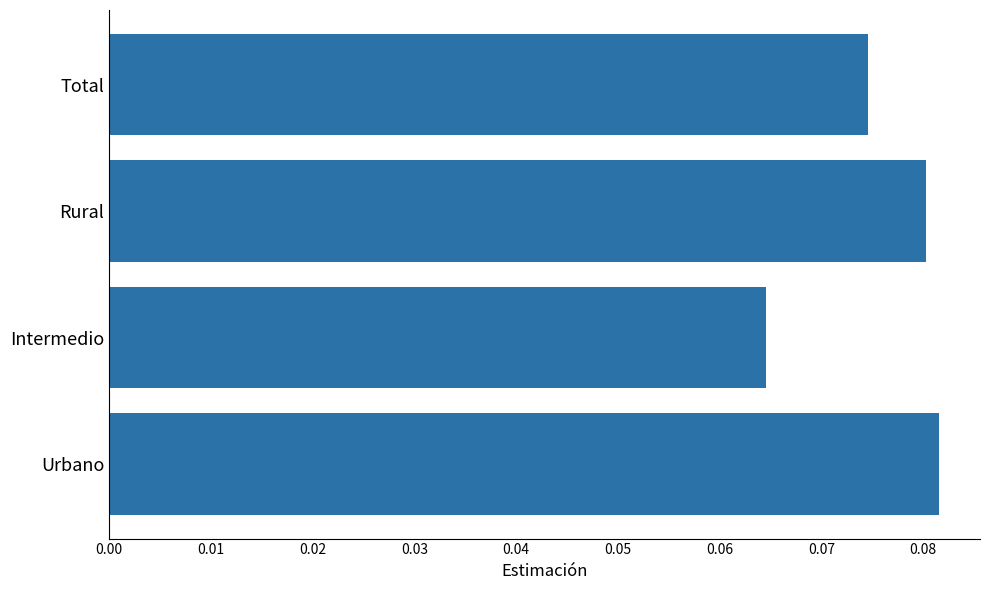

What is the sum of all values?

0.3